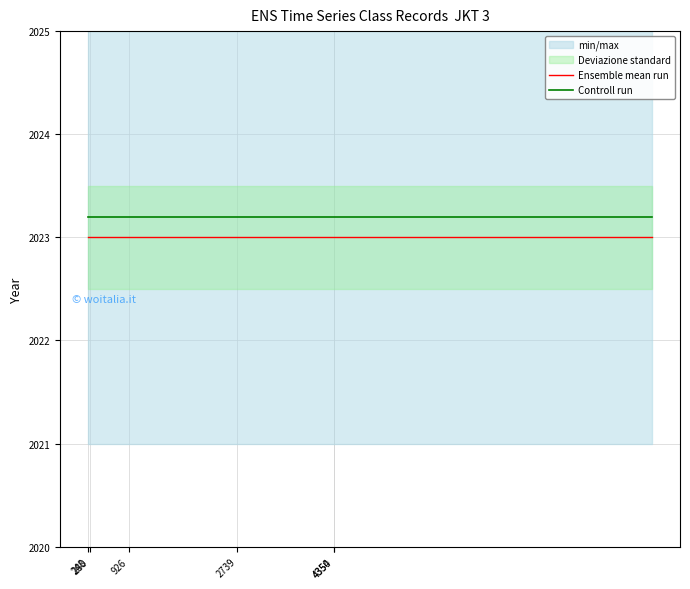

True or false: Controll run and Ensemble mean run intersect in this chart.

False